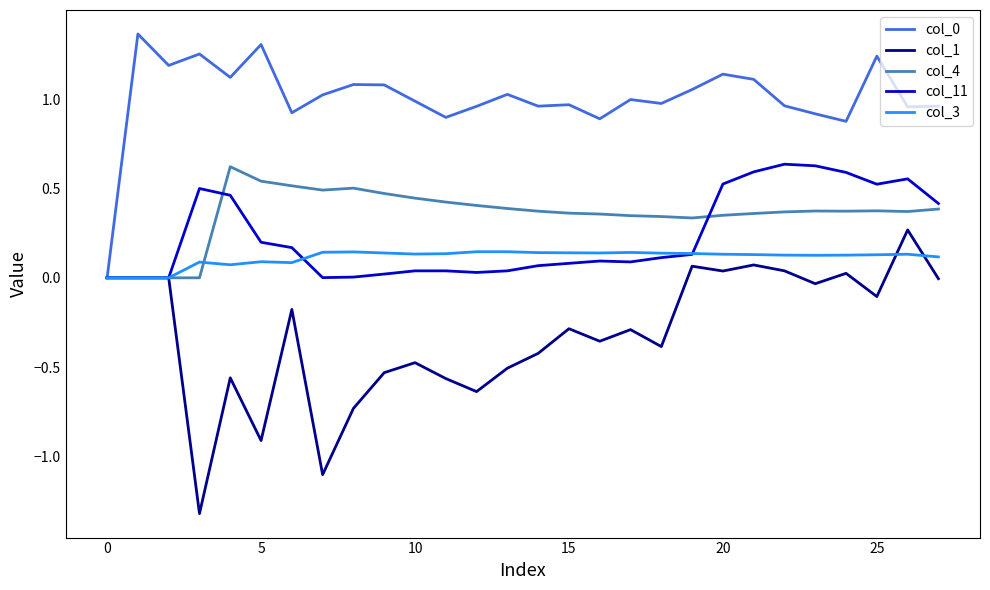

Count the number of categories in the chart.

28